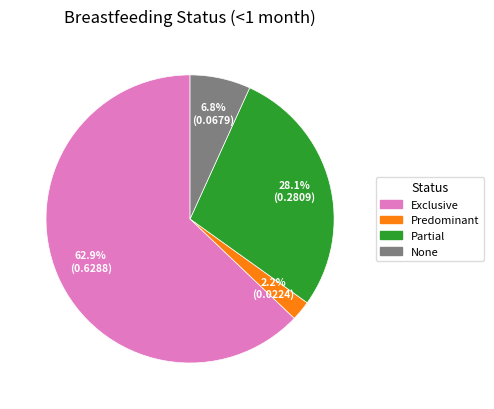

Which category has the smallest portion of the pie?

Predominant